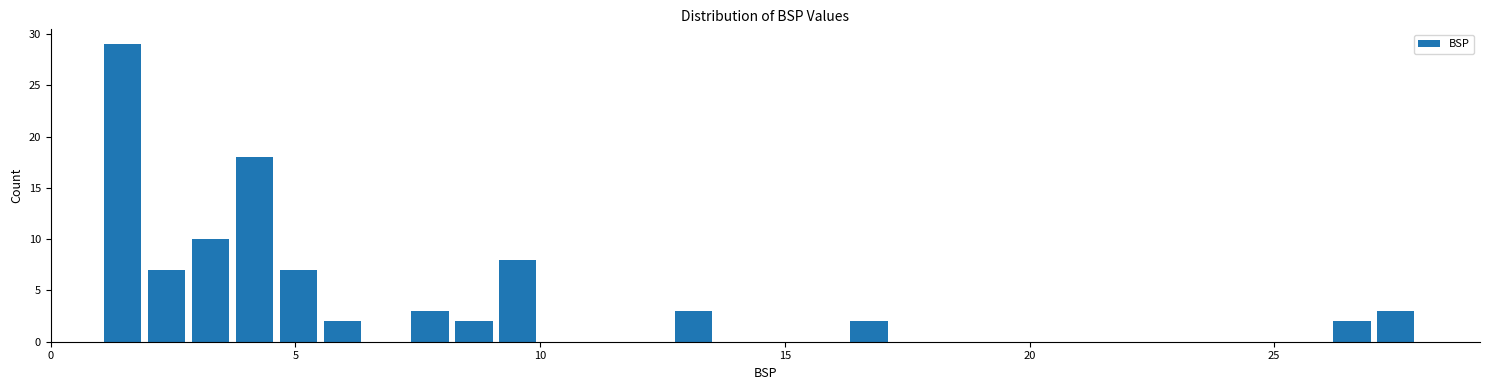

Read against the x-axis, roughly where is the centre of the tallest bar?

1.5